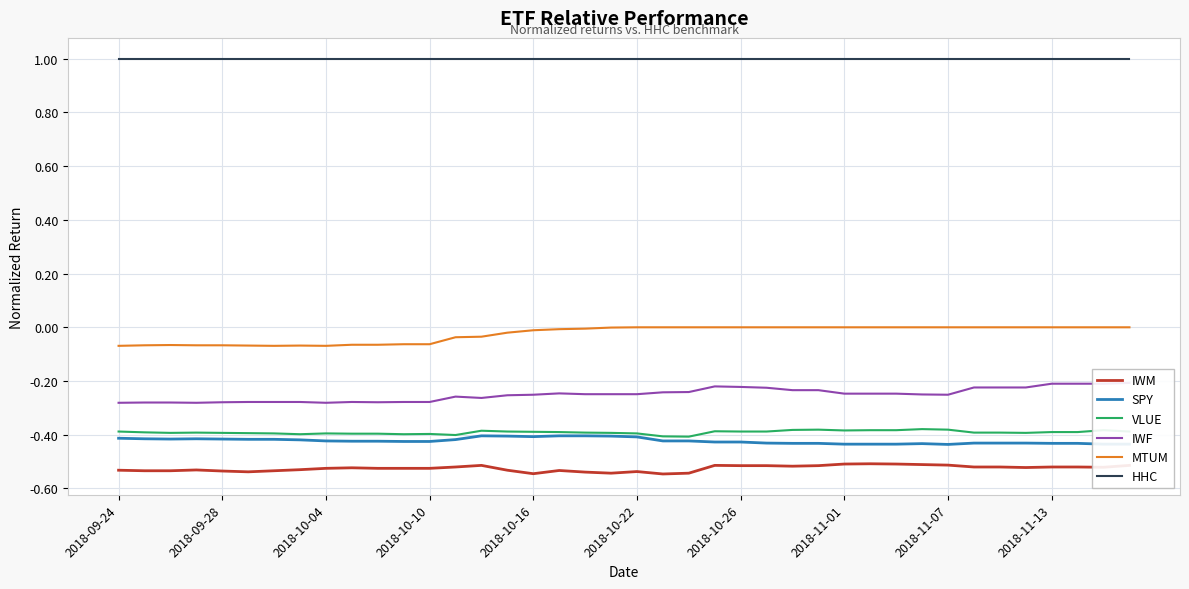

True or false: VLUE and HHC intersect in this chart.

False